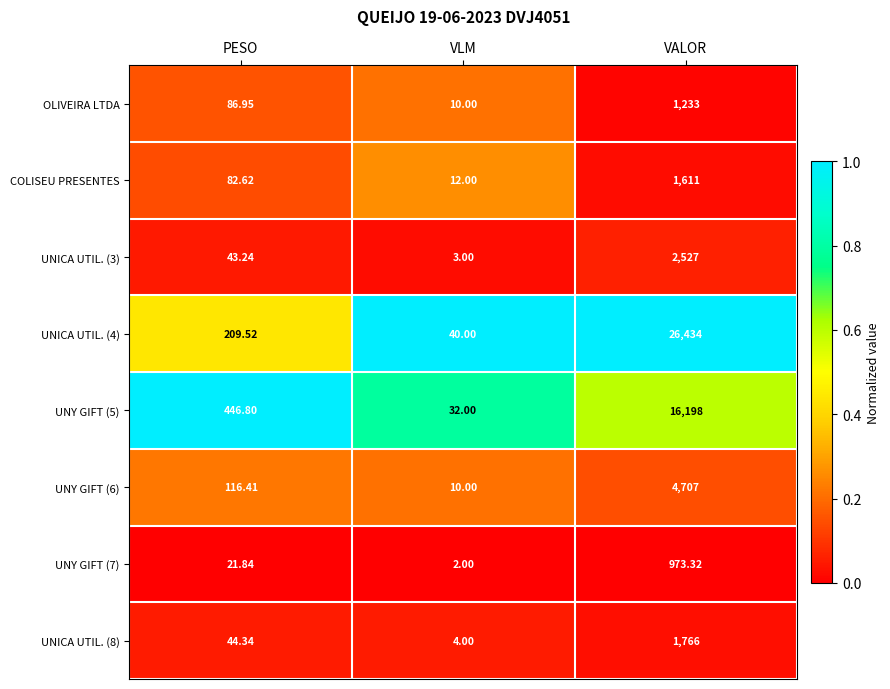

At which label does UNICA UTIL. (4) reach its minimum?

VLM